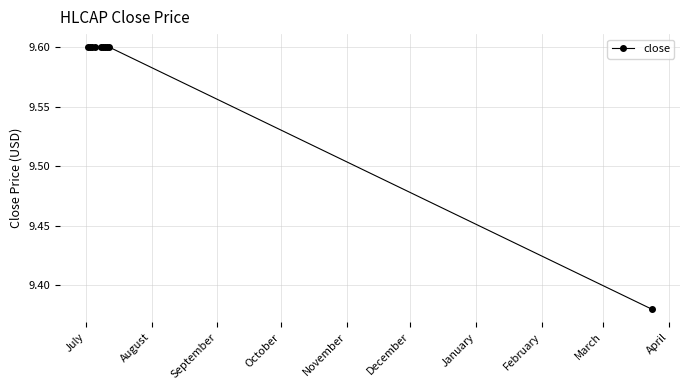

How many values are between 9 and 10?

10